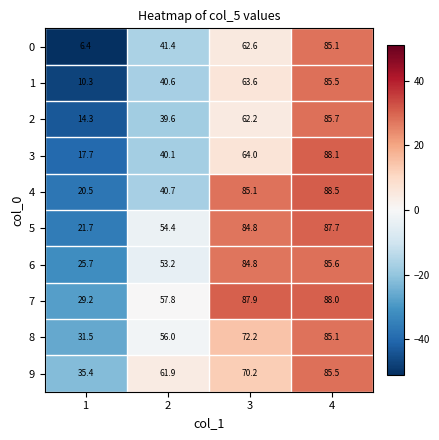

What is the difference between the maximum and second lowest values in the 7 series?

30.2